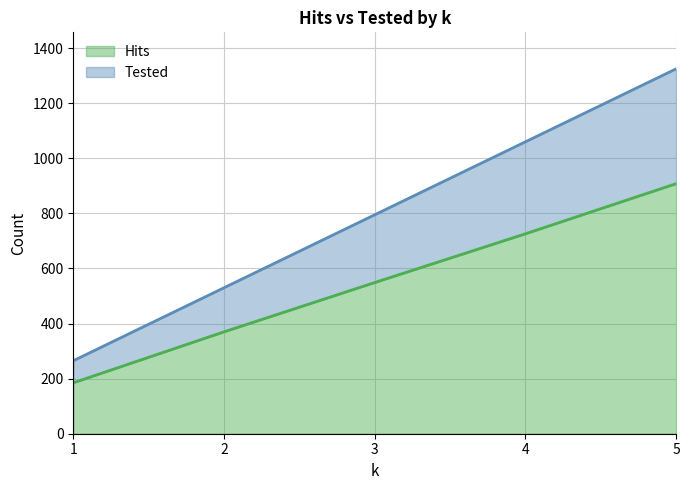

Rank the series by their average value, from highest to lowest.

Tested, Hits